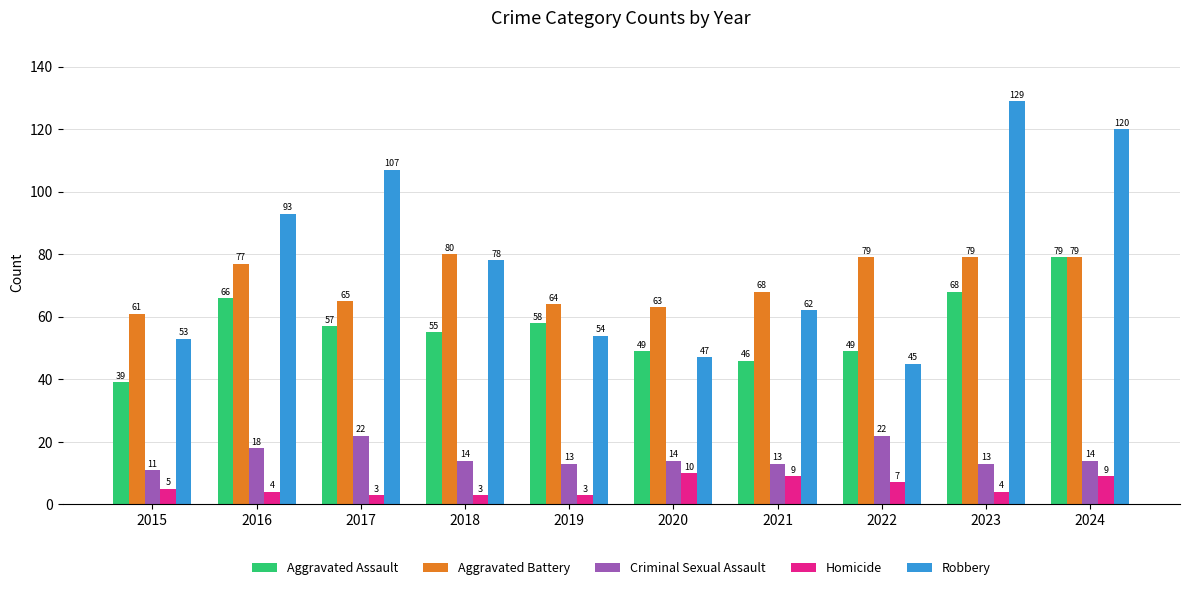

At which label does Criminal Sexual Assault first exceed 14?

2016